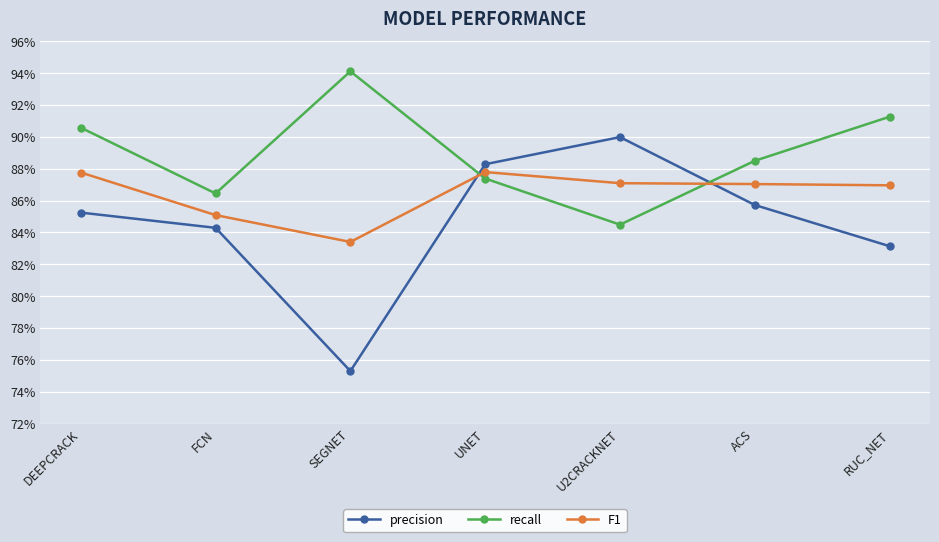

List the series in order of their overall mean, highest first.

recall, F1, precision